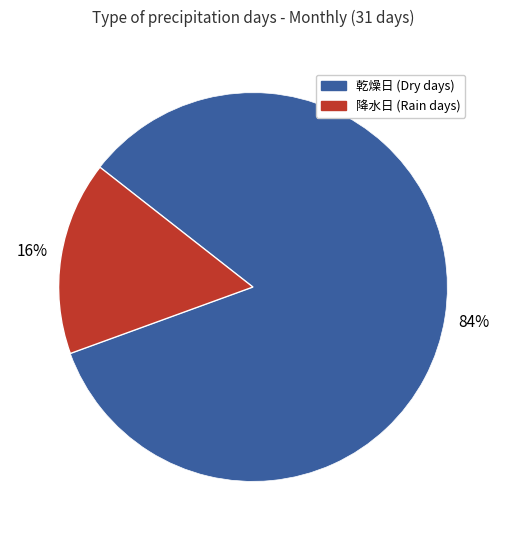

To the nearest percent, what is the difference between the largest and smallest slice percentages?

68%